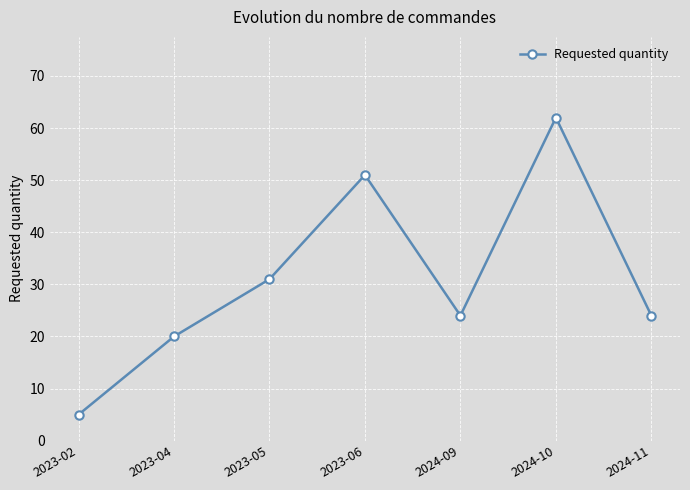

The chart shows a value of 5 at 2023-02. True or false?

True